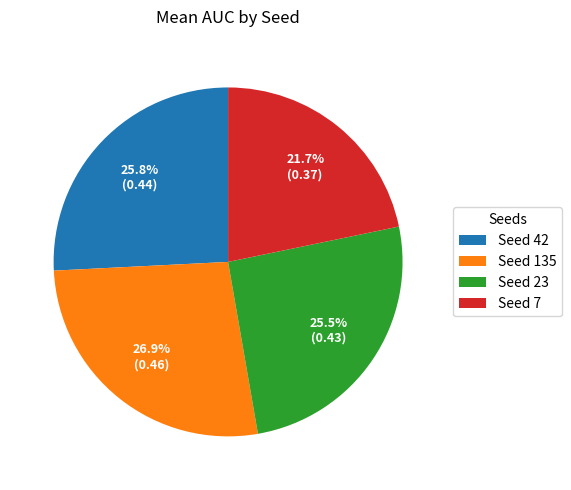

Which category has the smallest portion of the pie?

Seed 7